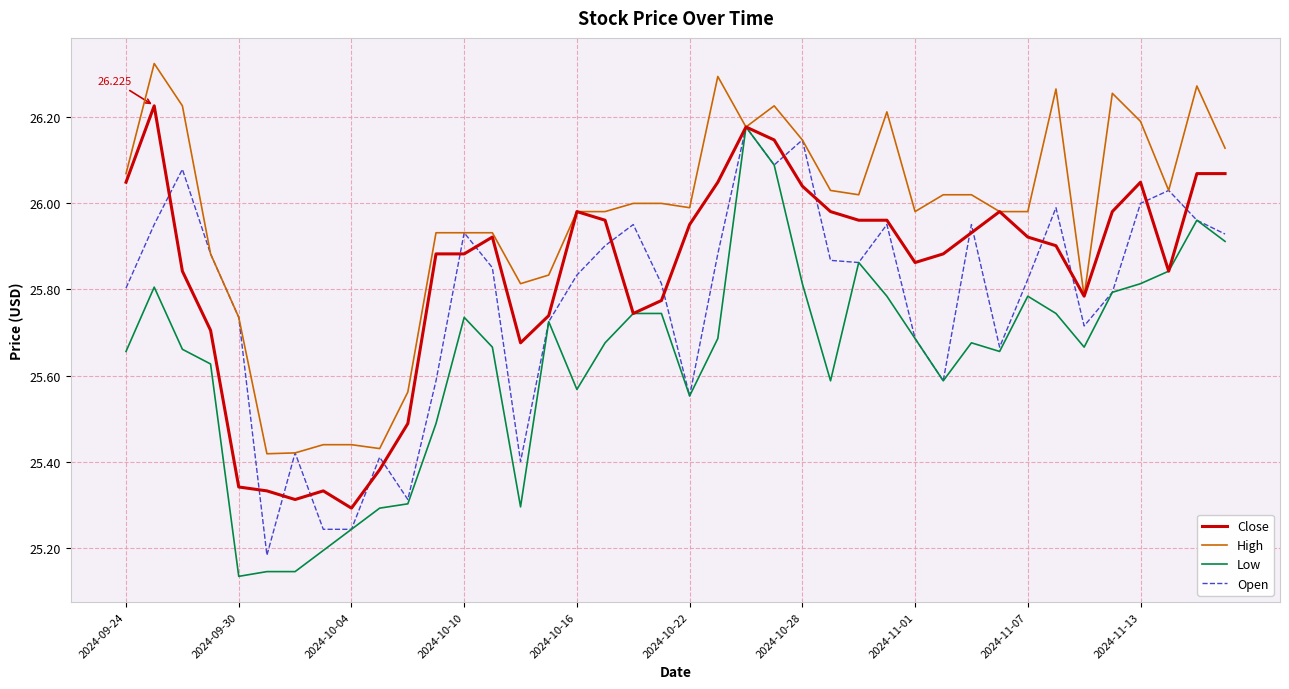

What are all the series names shown in the legend?

Close, High, Low, Open